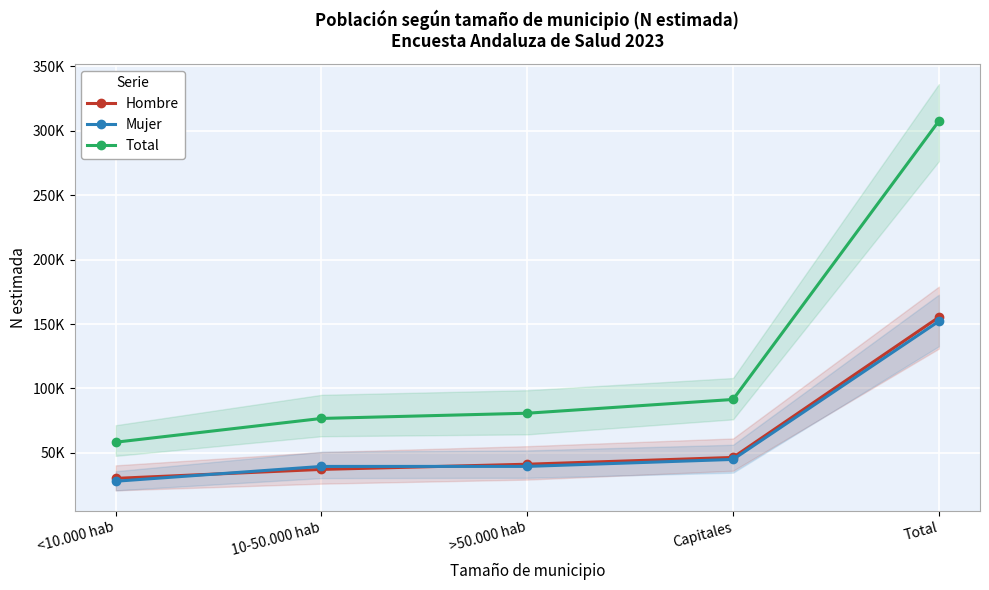

True or false: Total and Mujer cross at least once.

False